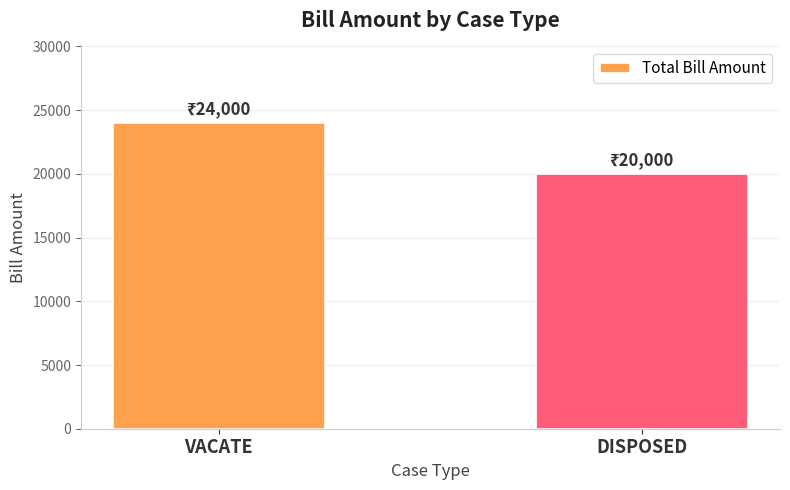

Does the chart contain any negative values?

No